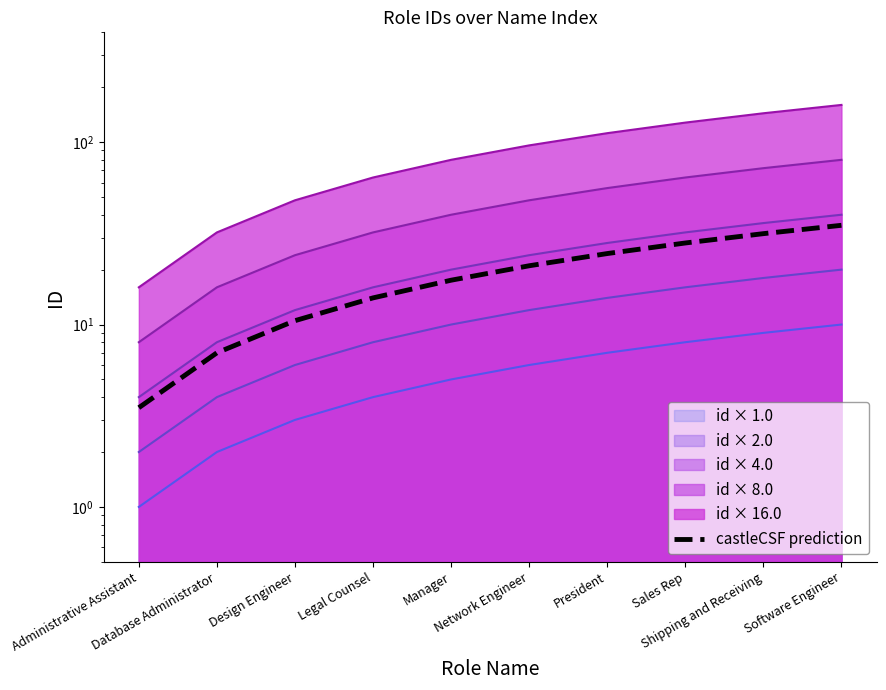

Rank the categories by value from highest to lowest.

Software Engineer, Shipping and Receiving, Sales Rep, President, Network Engineer, Manager, Legal Counsel, Design Engineer, Database Administrator, Administrative Assistant